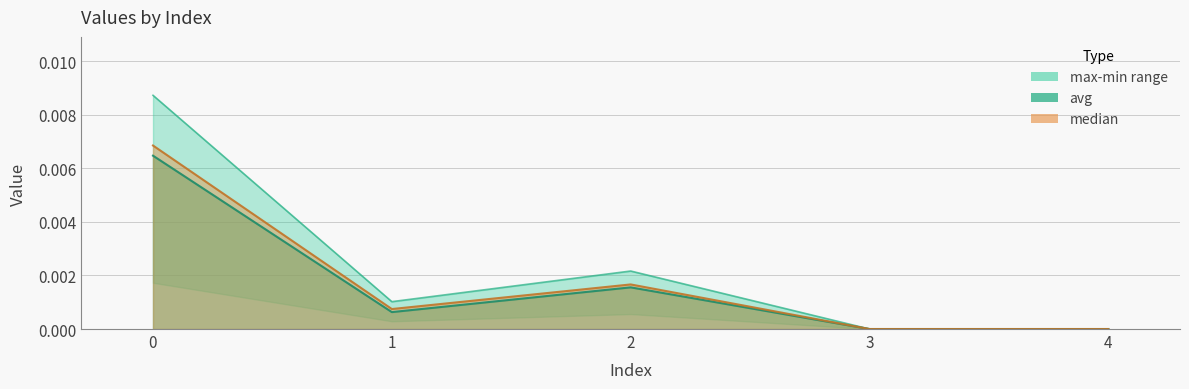

The max series shows 0.0 at 0. True or false?

True